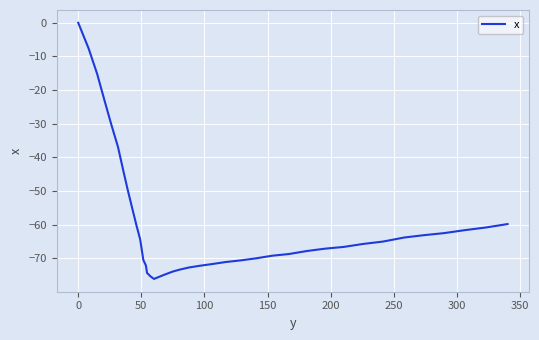

What is the difference between the maximum and minimum values?

76.1